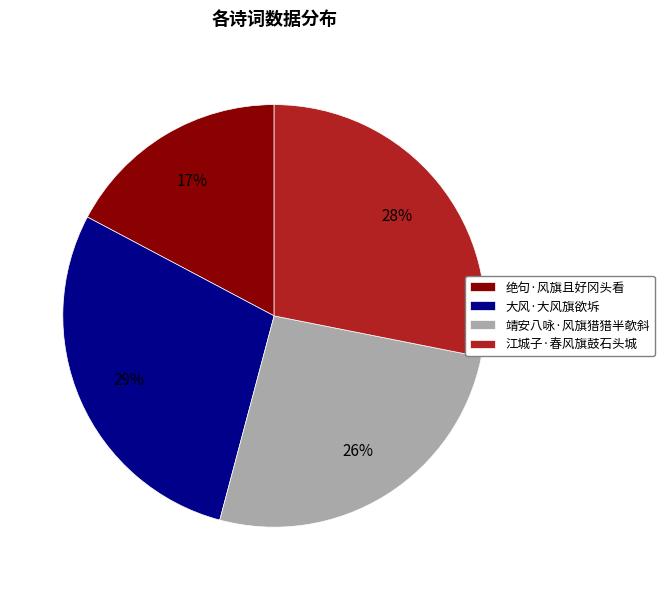

Is there a majority slice in this chart?

No